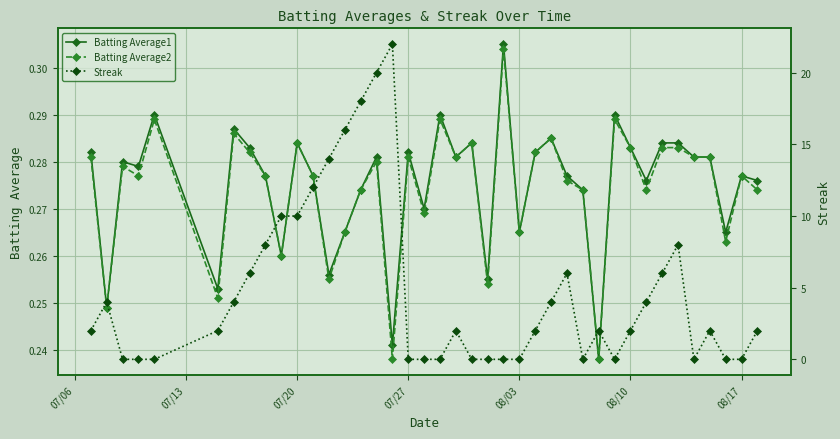

In Batting Average1, how many points are higher than both neighbors (excluding endpoints)?

12